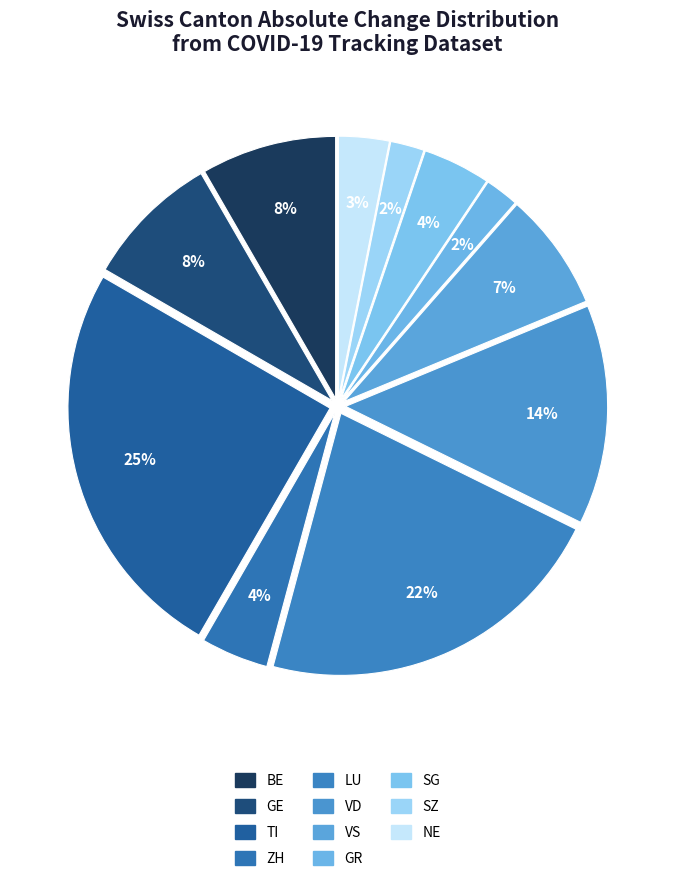

Is there a majority slice in this chart?

No